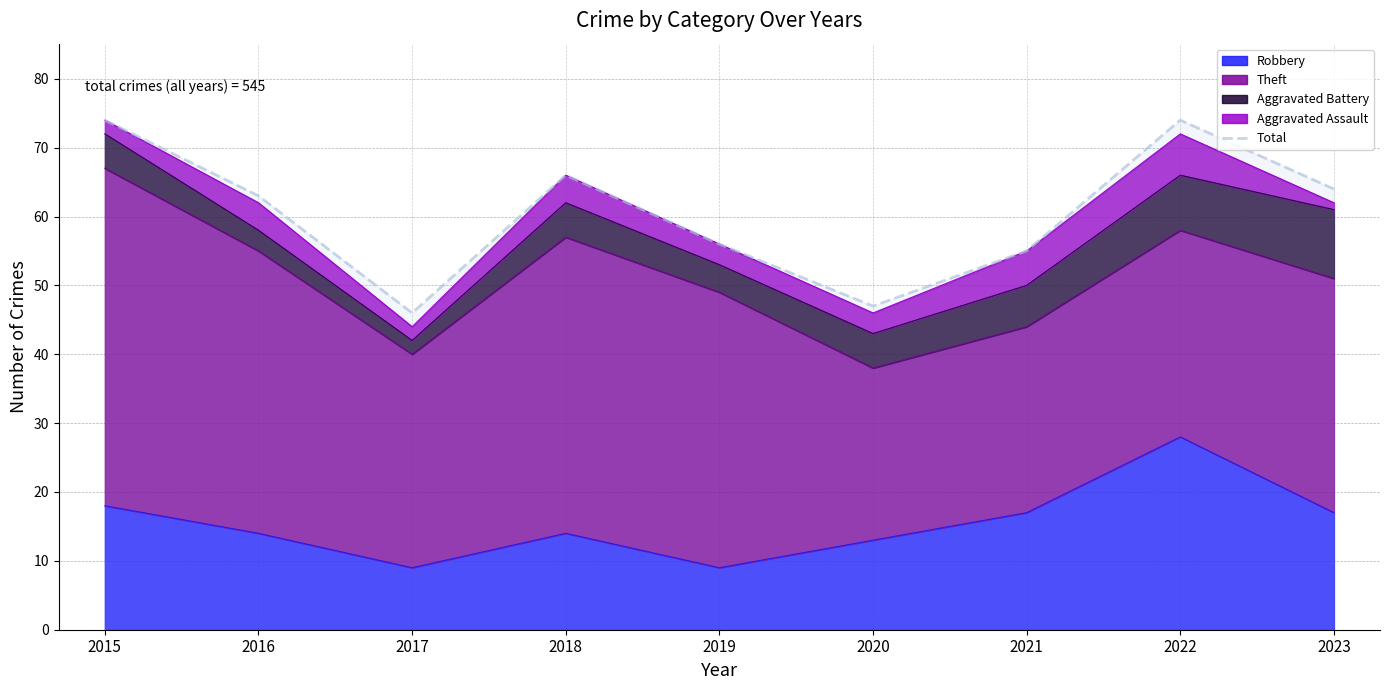

How many interior local peaks (higher than both neighbors) does the data have?

2